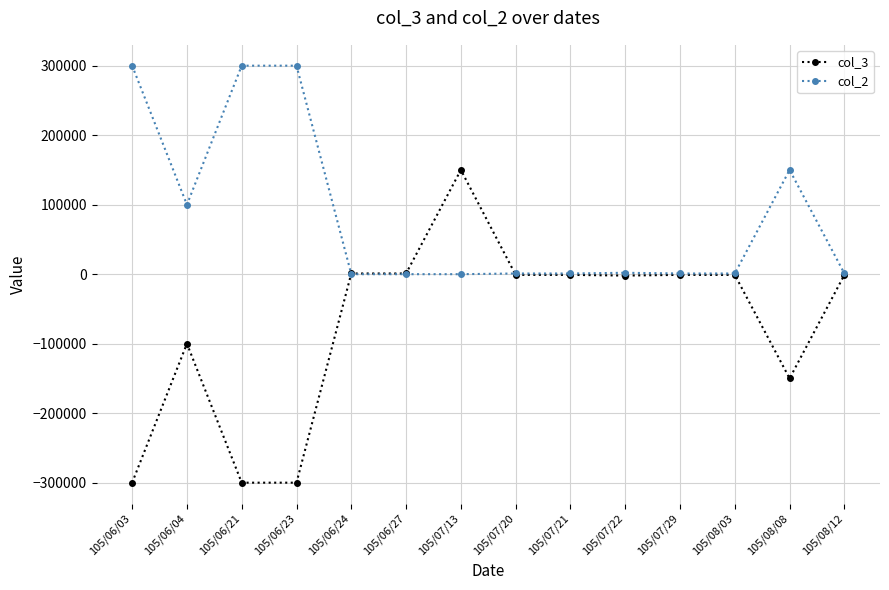

The value of col_2 at 105/06/04 is 154944. True or false?

False